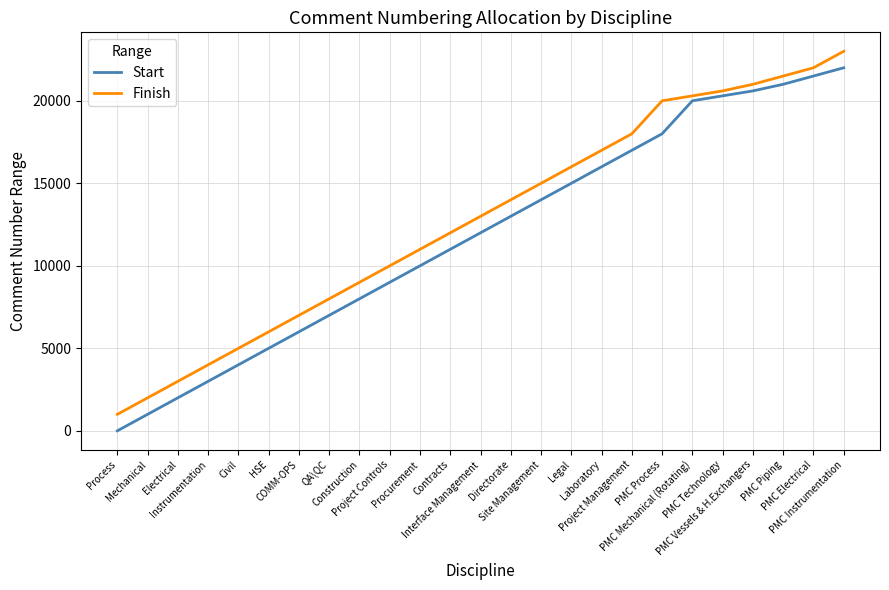

The value of Start at Interface Management is 6709. True or false?

False